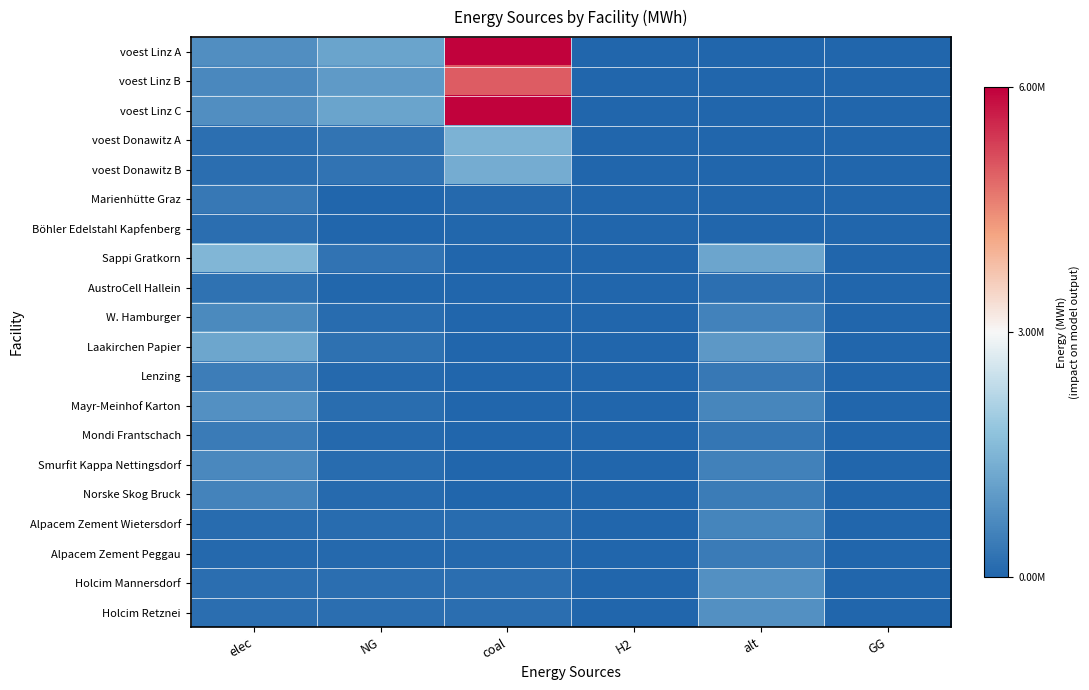

Which has a higher value, alt or elec?

elec